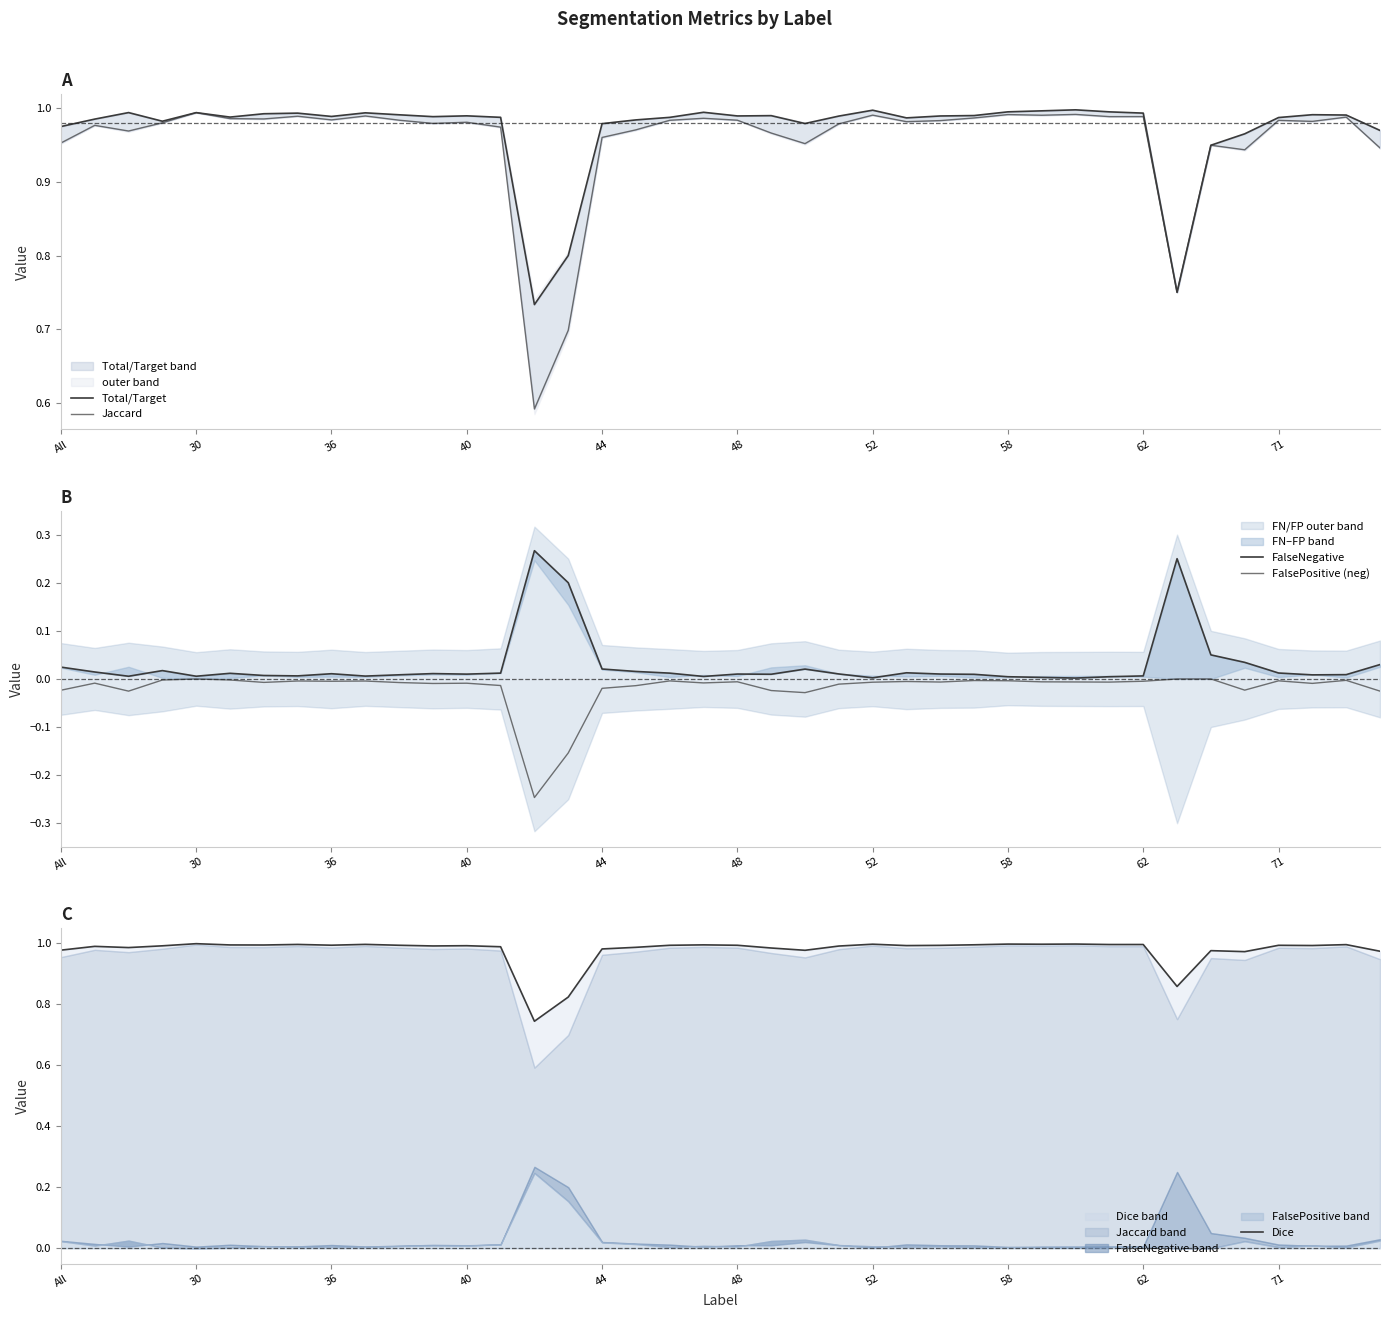

True or false: Jaccard and FalsePositive (neg) intersect in this chart.

False